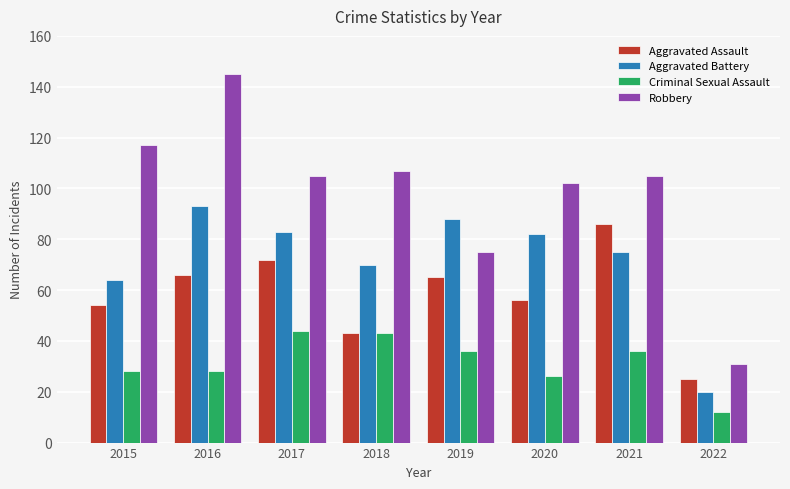

Which series has the largest range (max minus min)?

Robbery